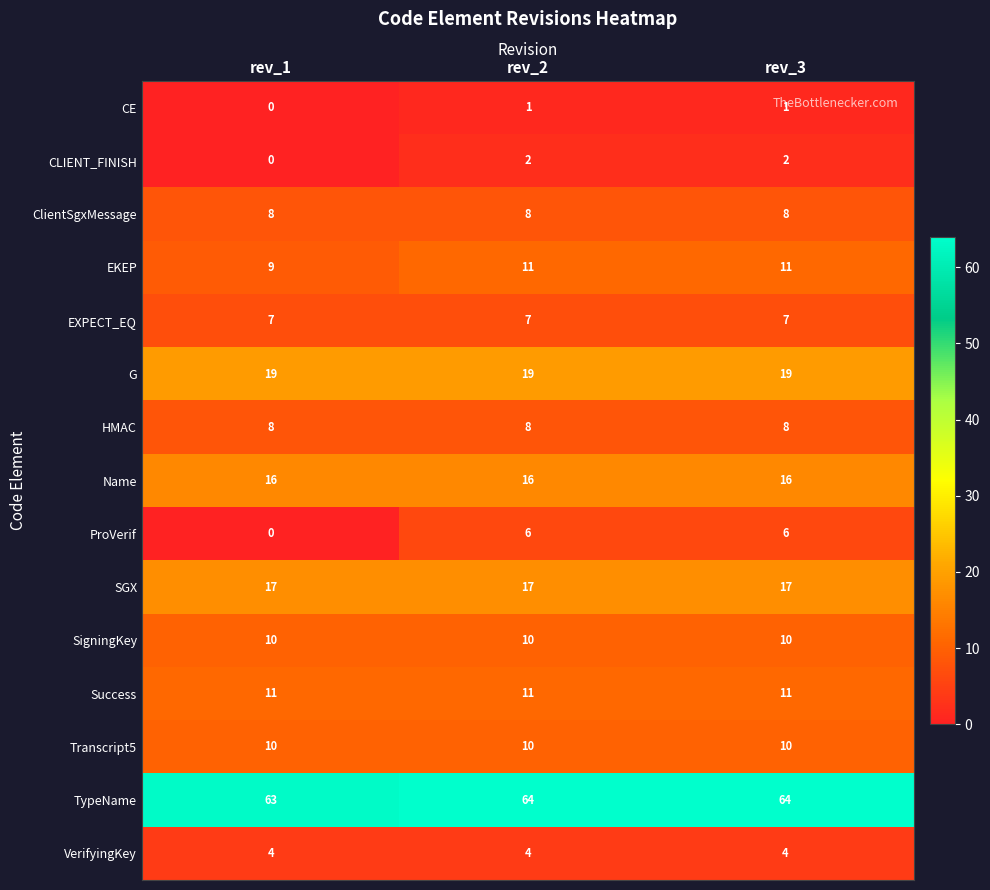

How many distinct data groups are displayed?

15